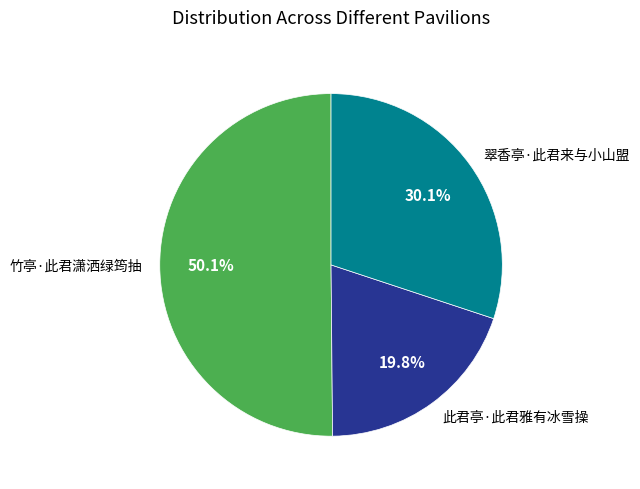

How many slices are in this pie chart?

3